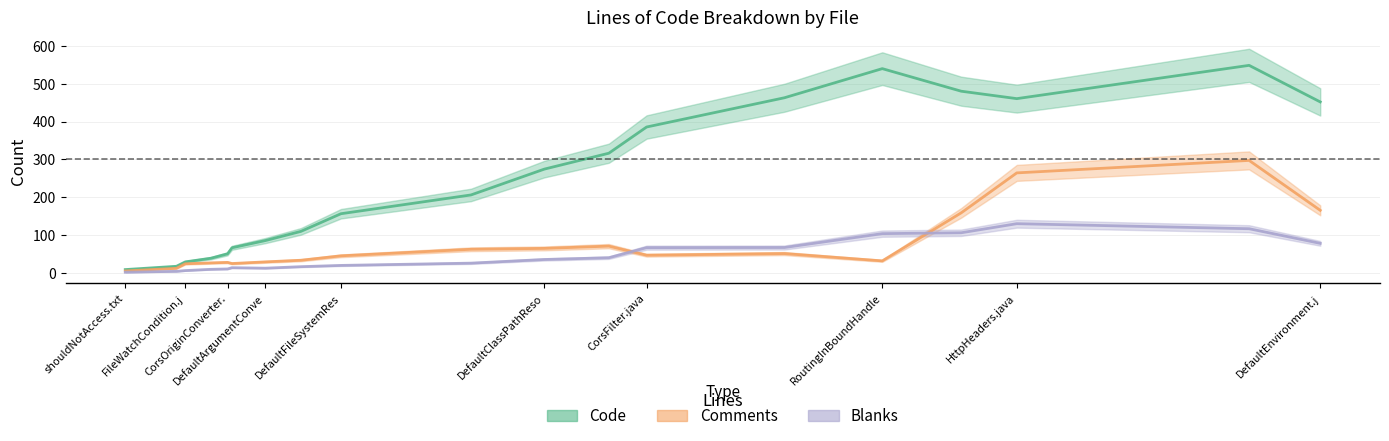

List the series in order of their peak value, highest first.

Code, Comments, Blanks